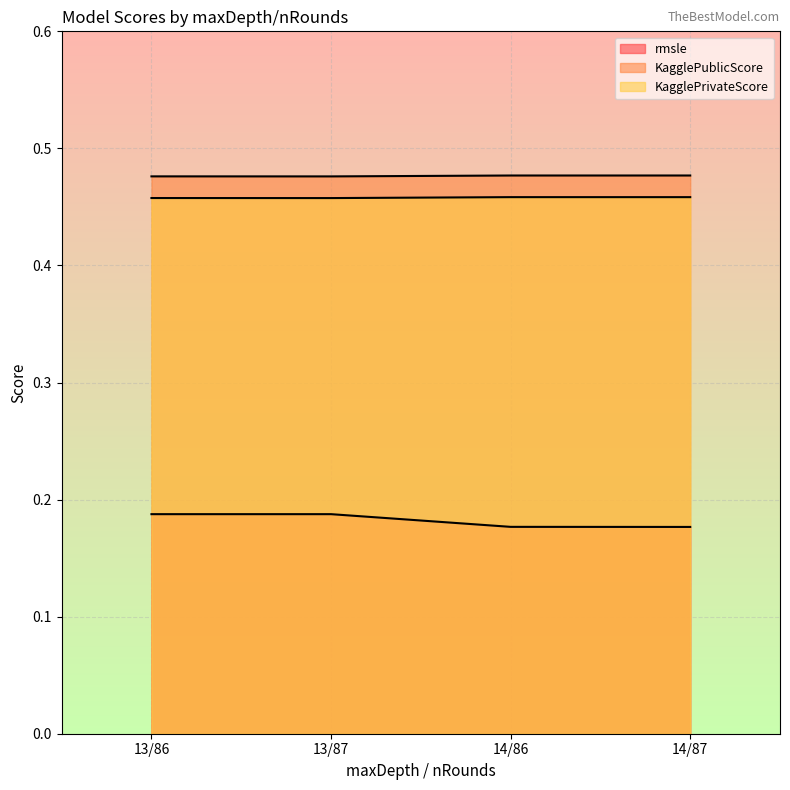

Does the chart display data point markers on the line(s)?

No